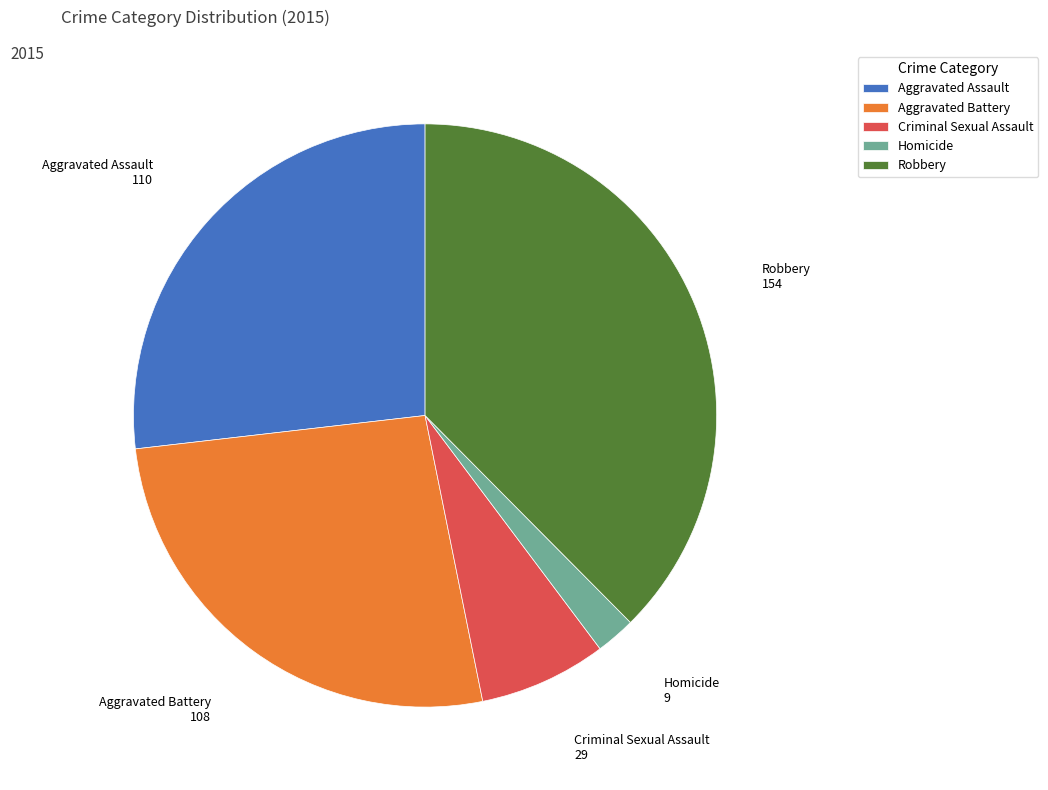

Combined, do Aggravated Battery and Homicide account for over 50%?

No